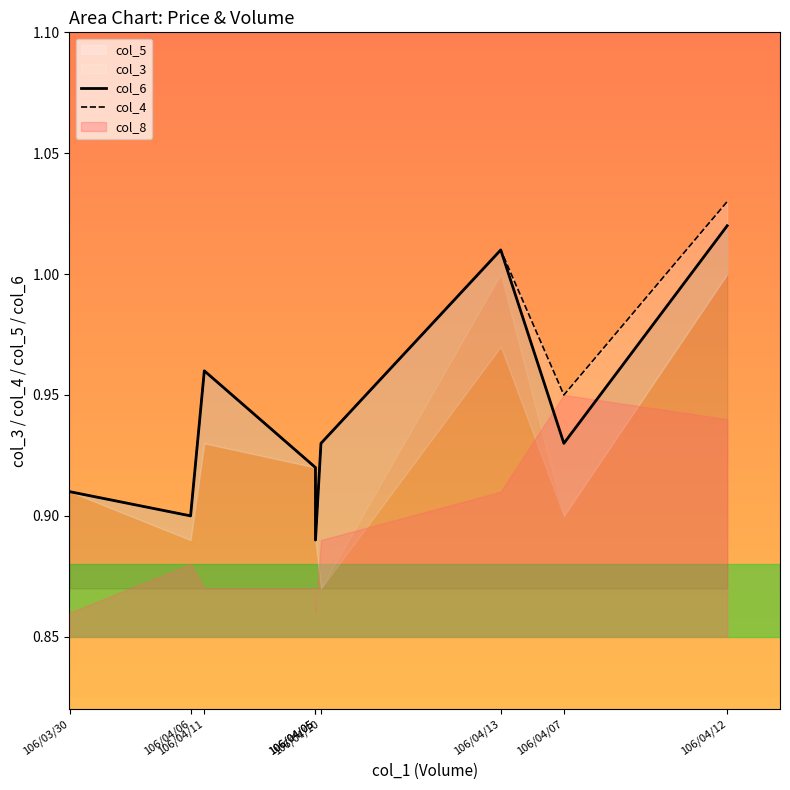

How many lines are shown in the chart?

2